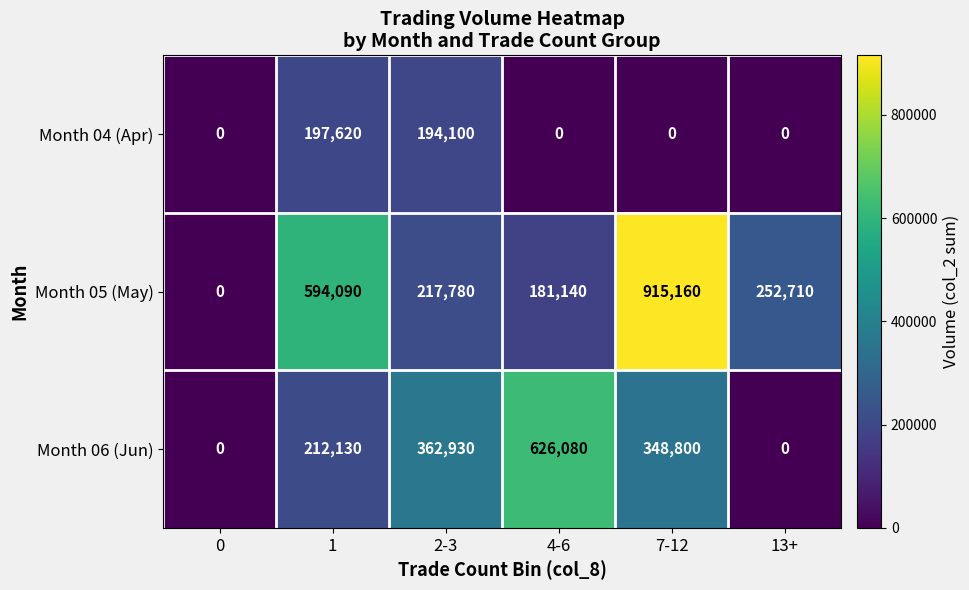

The value of Month 04 (Apr) at 4-6 is 106182. True or false?

False